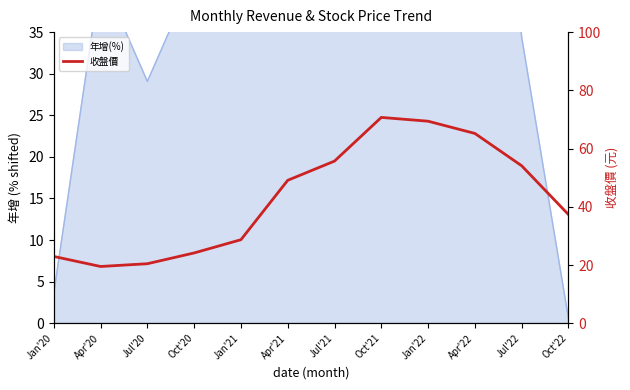

Which label corresponds to the largest value in the chart?

Oct'21